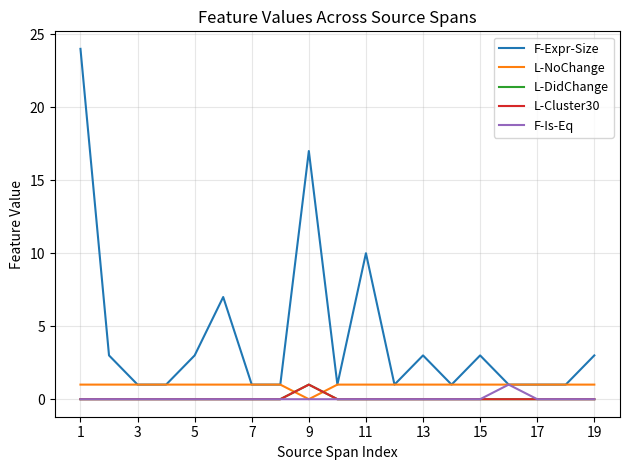

How many F-Is-Eq values are between 0 and 1?

19